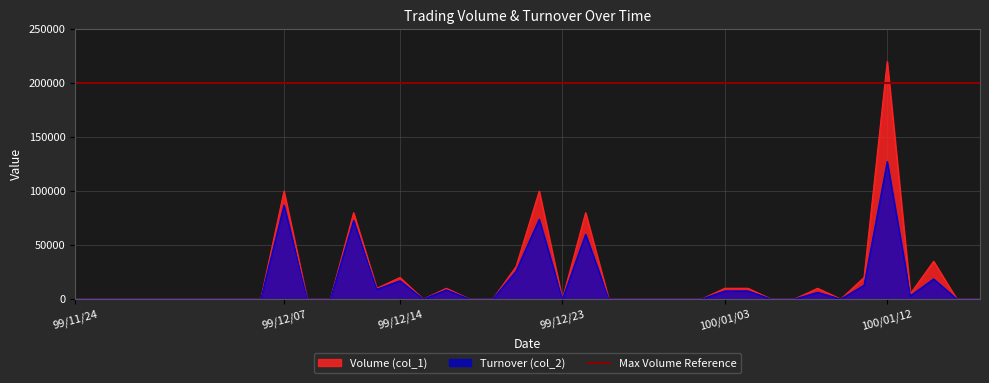

At which label does Turnover (col_2) reach its peak?

100/01/12